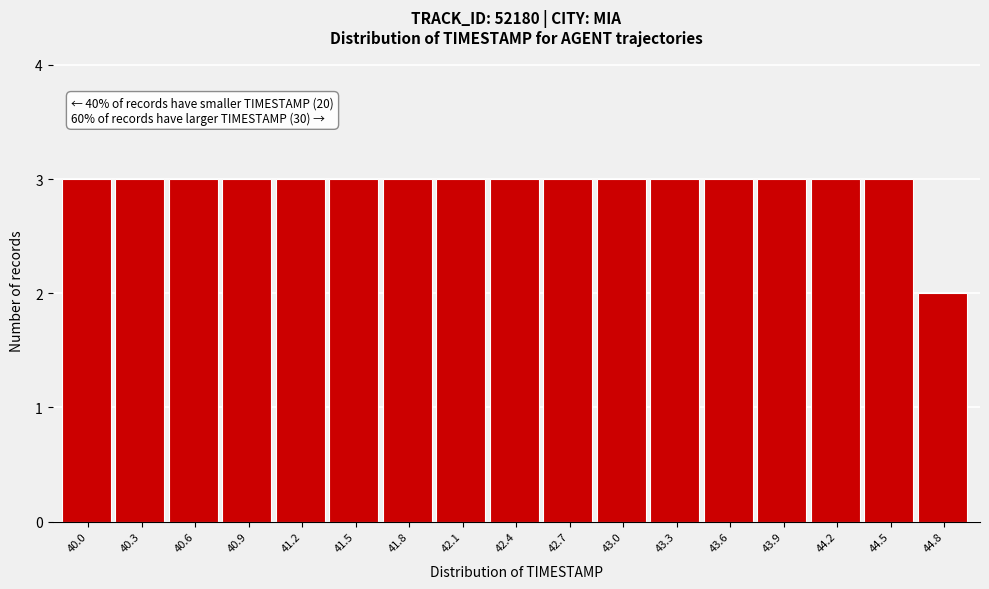

Reading left to right, transcribe all the data shown in this chart.

3	3	3	3	3	3	3	3	3	3	3	3	3	3	3	3	2